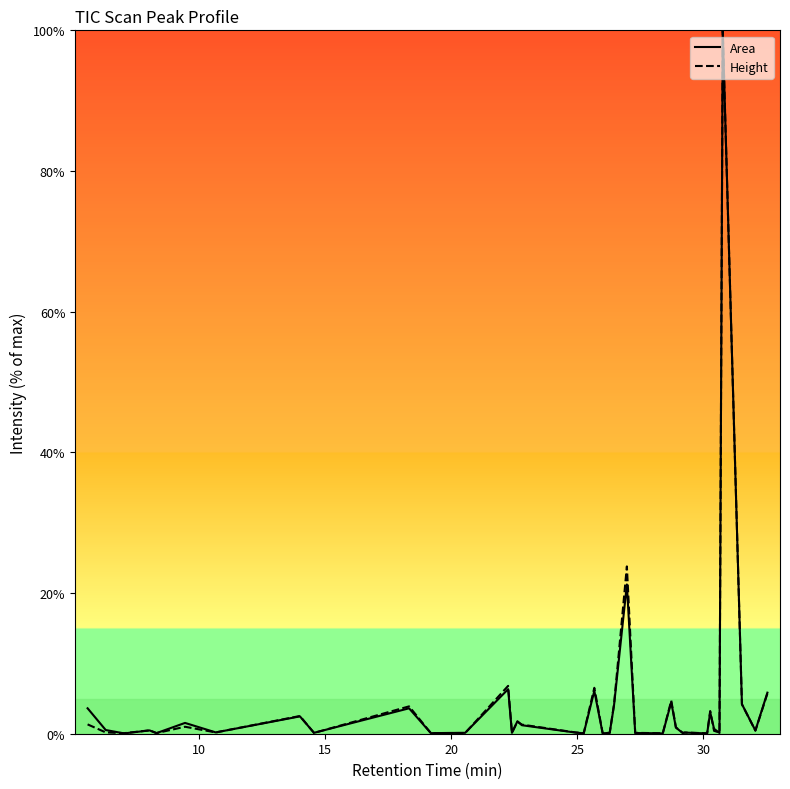

What is the difference between the second highest and second lowest values in the Height series?

23.7